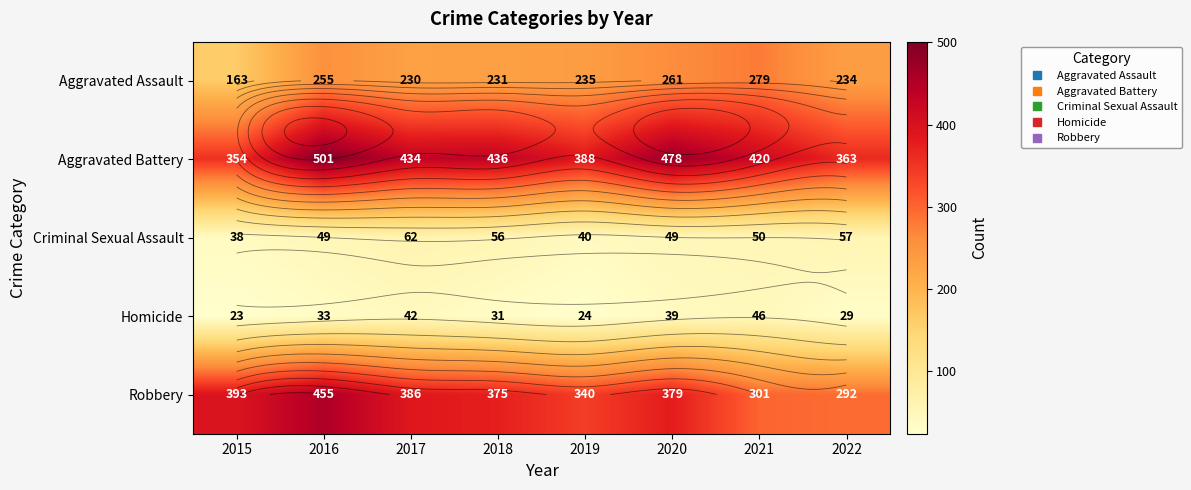

At which label does Homicide first exceed 33?

2017